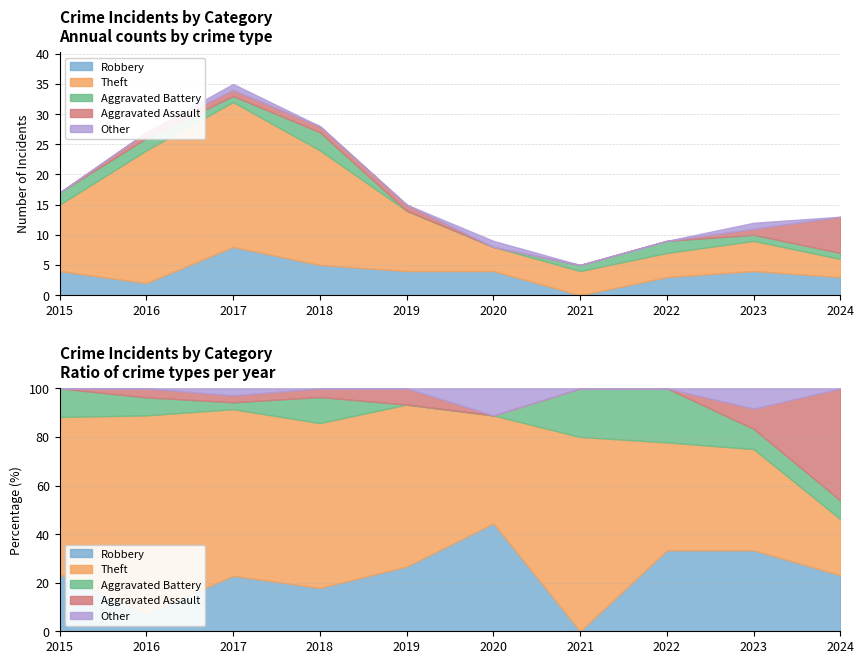

How many lines are shown in the chart?

5